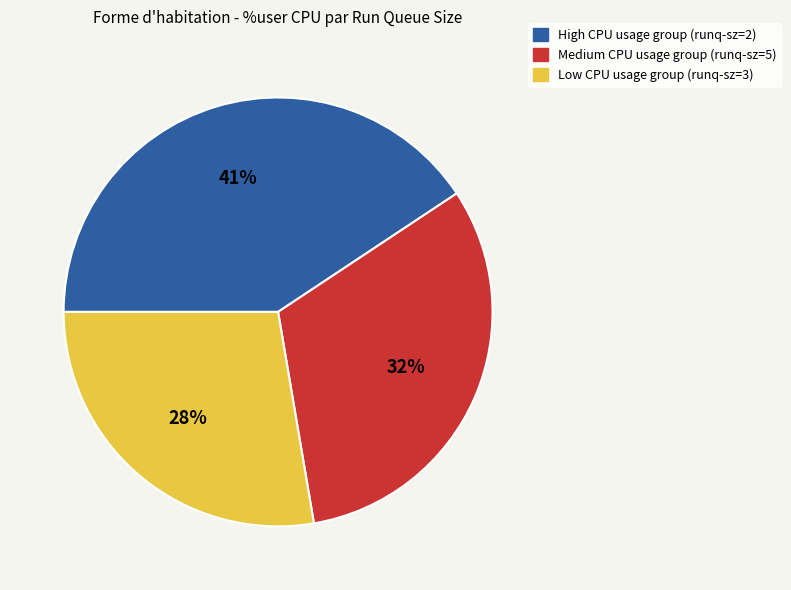

Is it true that Low CPU usage group (runq-sz=3) is 41% of the pie?

False